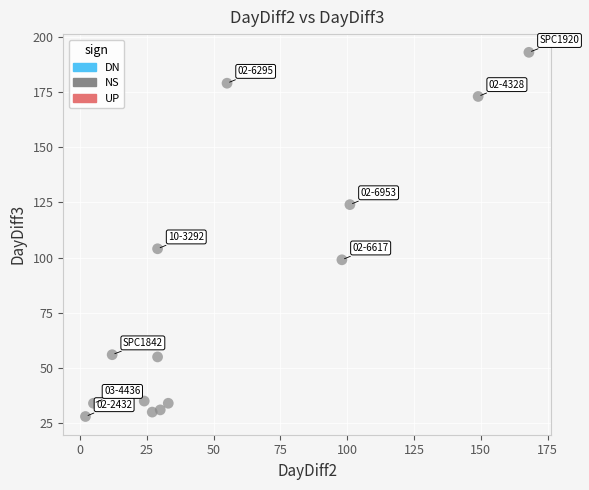

What Y value in the scatter plot is closest to 110?

104